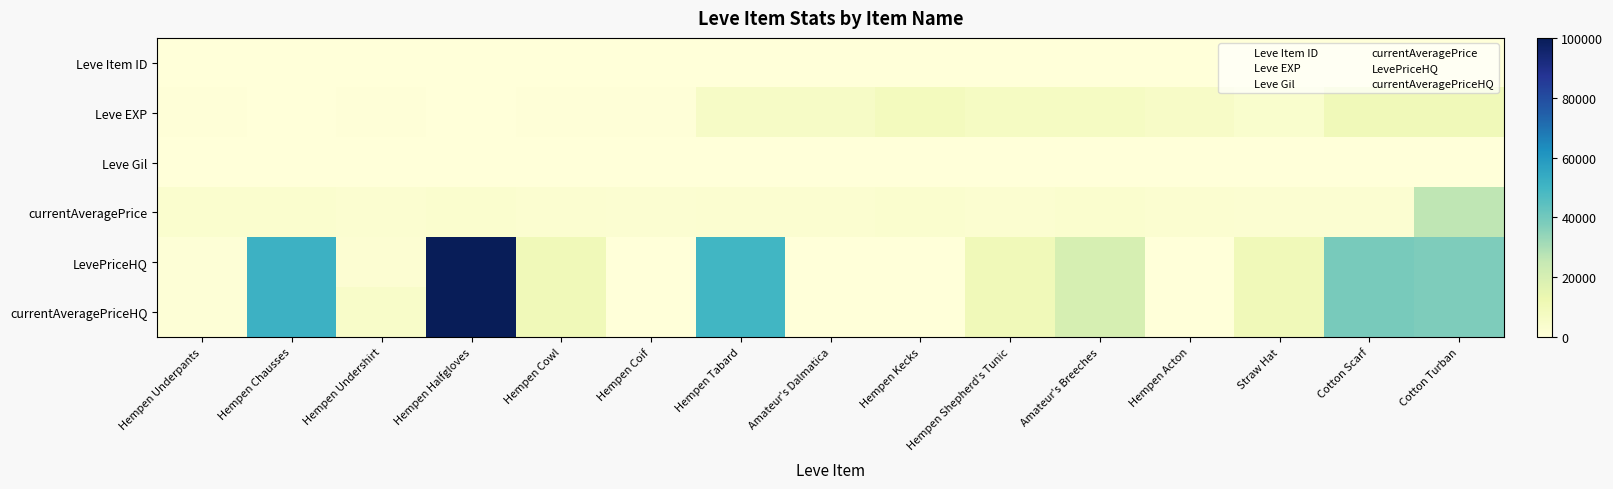

Where is LevePriceHQ nearest to the value 50001?

Hempen Tabard